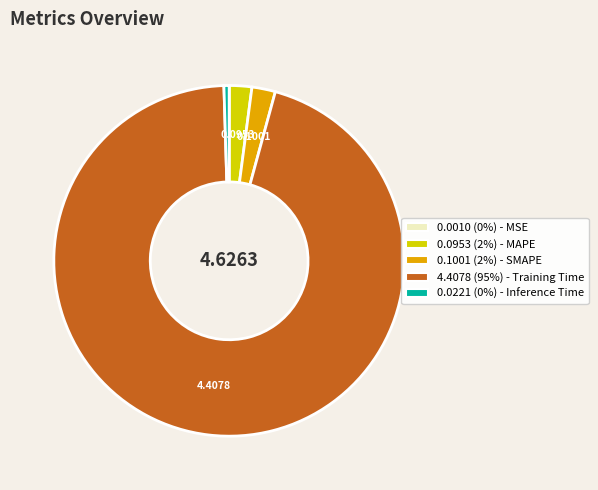

Is there a majority slice in this chart?

Yes